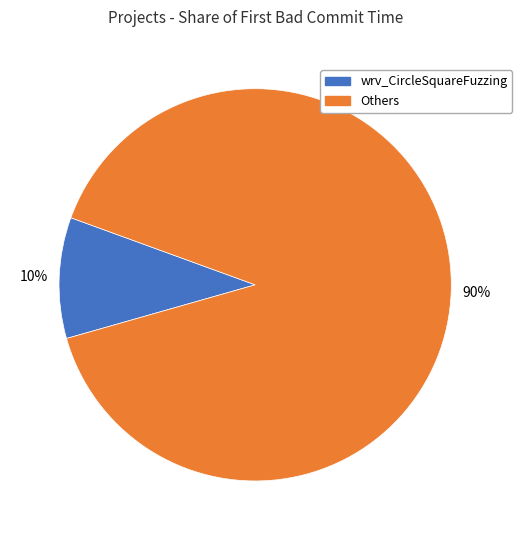

To the nearest percent, what is the difference between the wrv_CircleSquareFuzzing and Others slice percentages?

80%